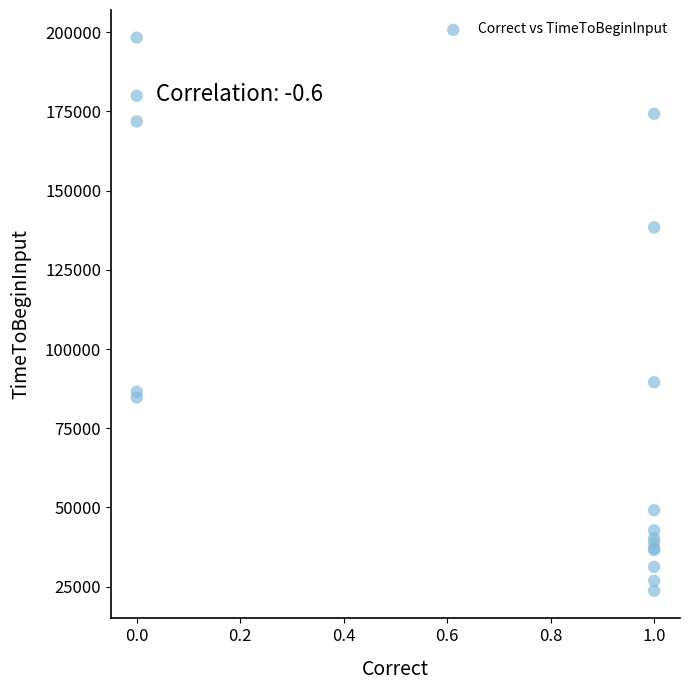

What Y value in the scatter plot is closest to 111009?

89525.7